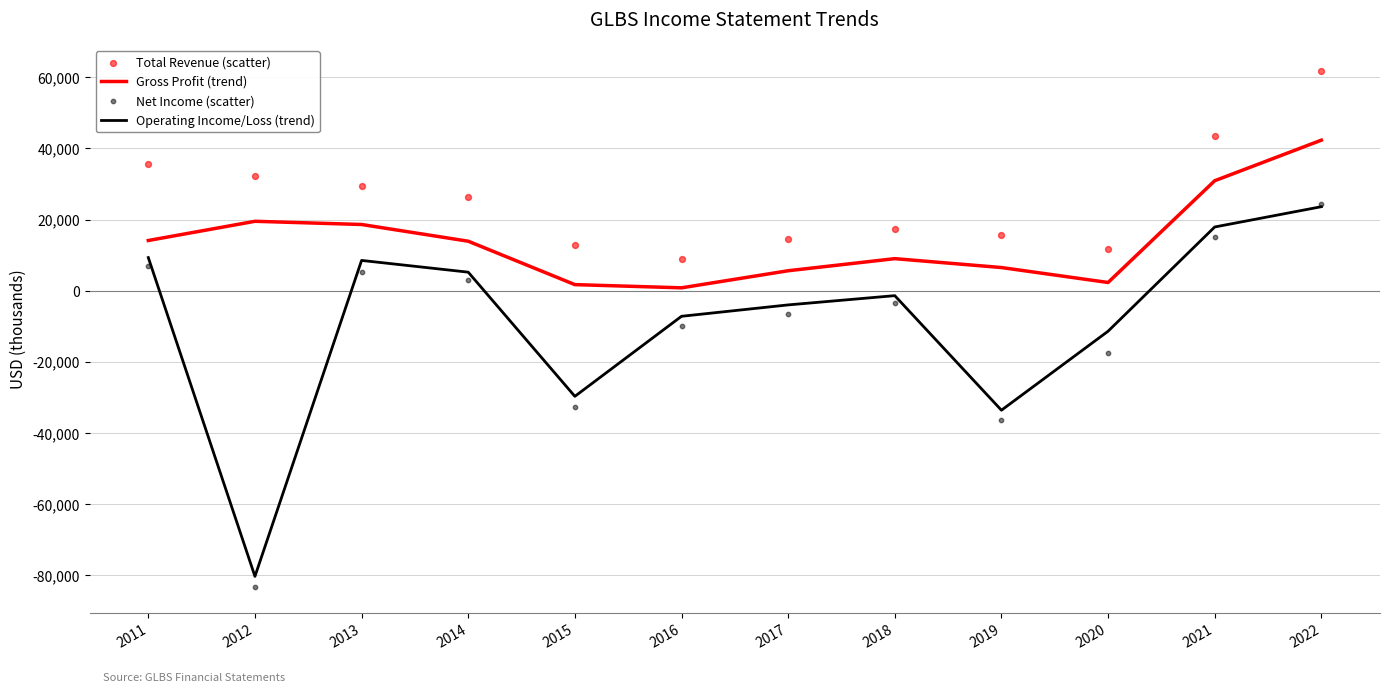

Which series has the largest total across all categories?

Total Revenue (scatter)